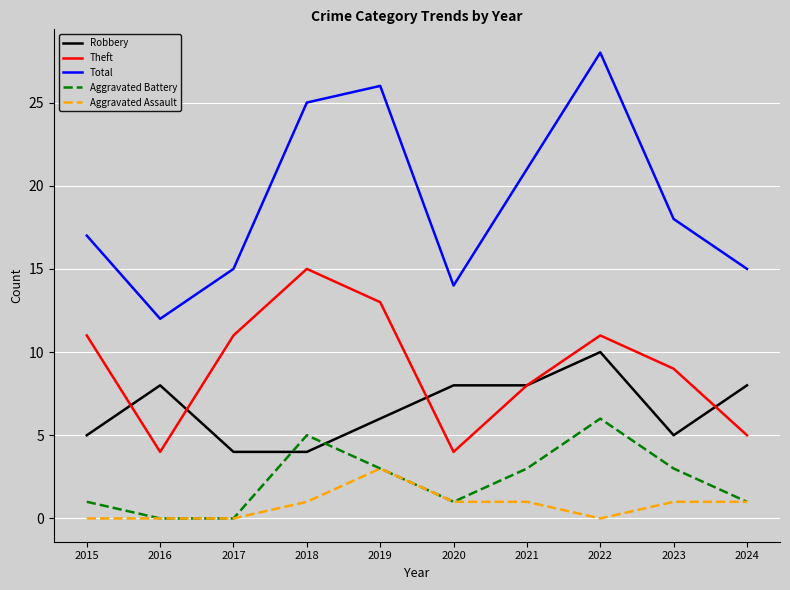

True or false: Total and Aggravated Assault cross at least once.

False